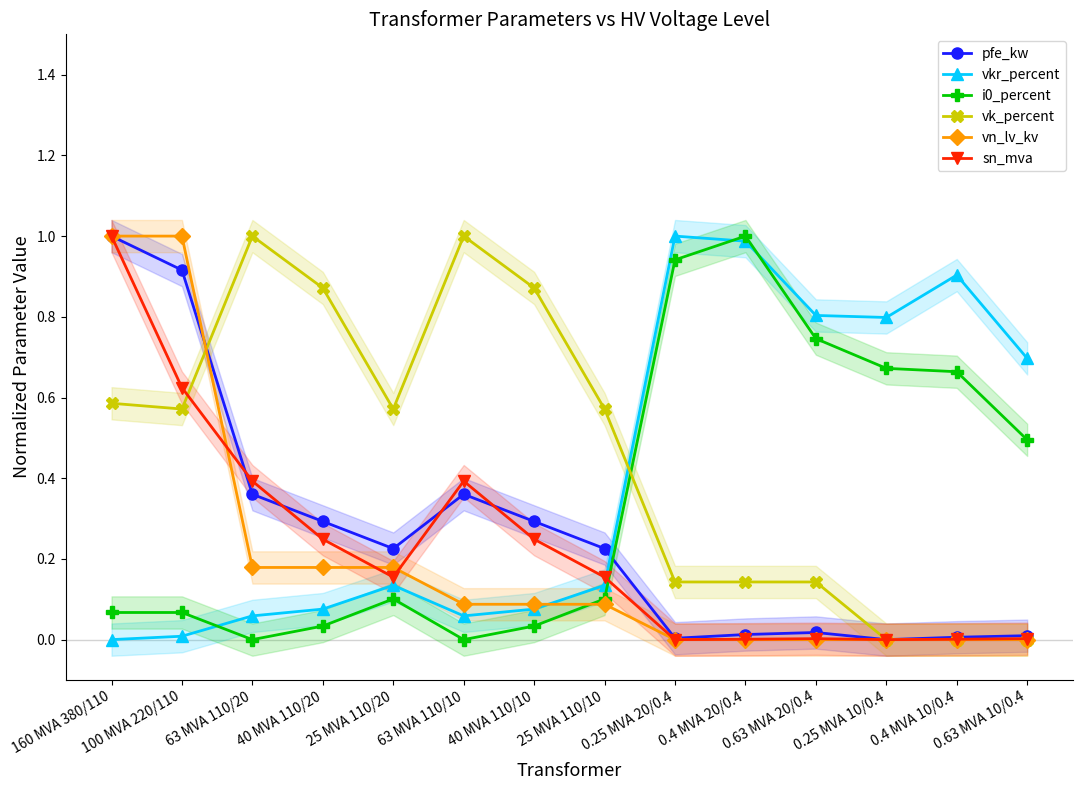

How many values in vk_percent are above zero?

11